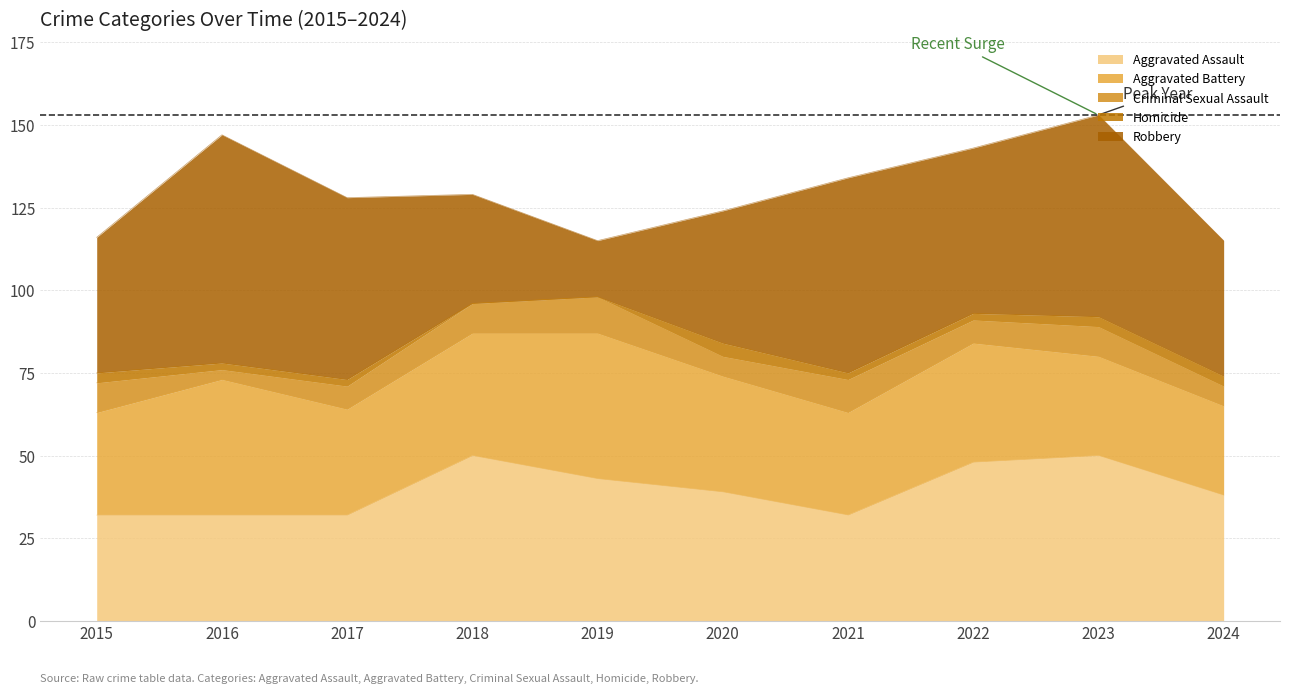

Does the chart display data point markers on the line(s)?

No